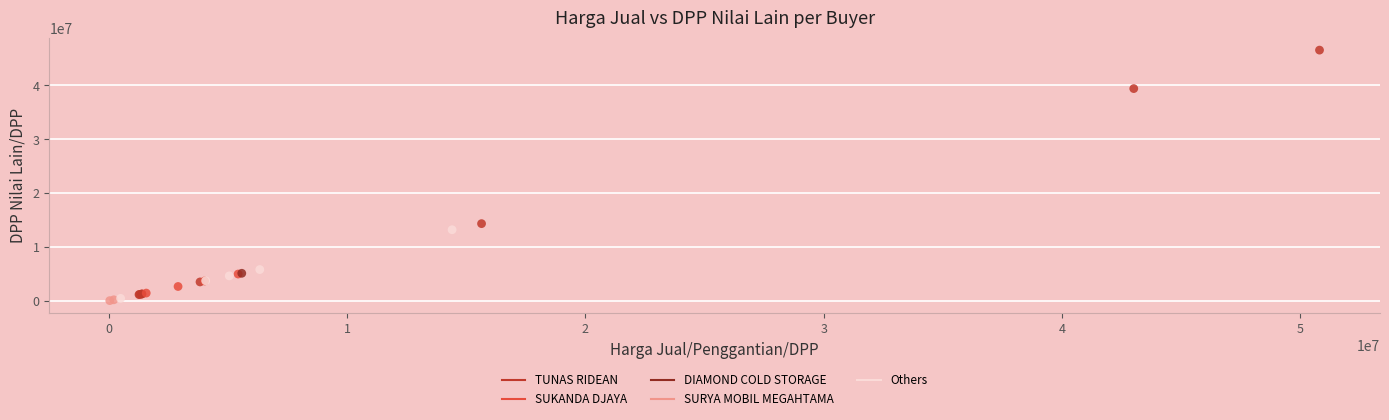

Which series reaches the minimum Y coordinate?

SURYA MOBIL MEGAHTAMA